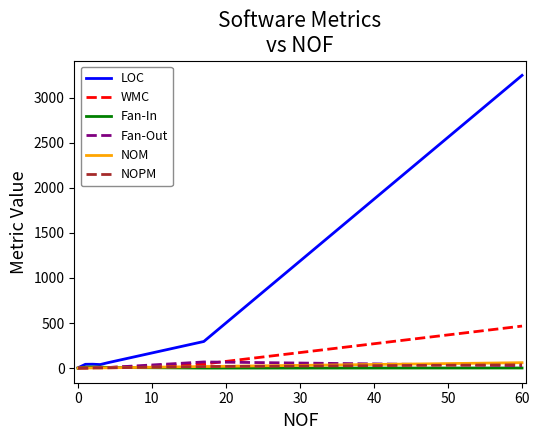

What is the maximum value shown in the chart?

3247